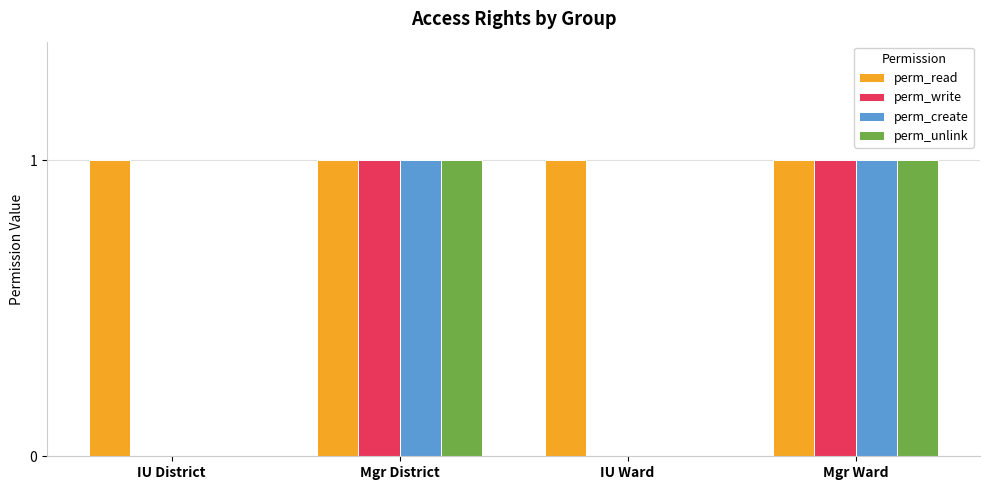

What are all the series names shown in the legend?

perm_read, perm_write, perm_create, perm_unlink